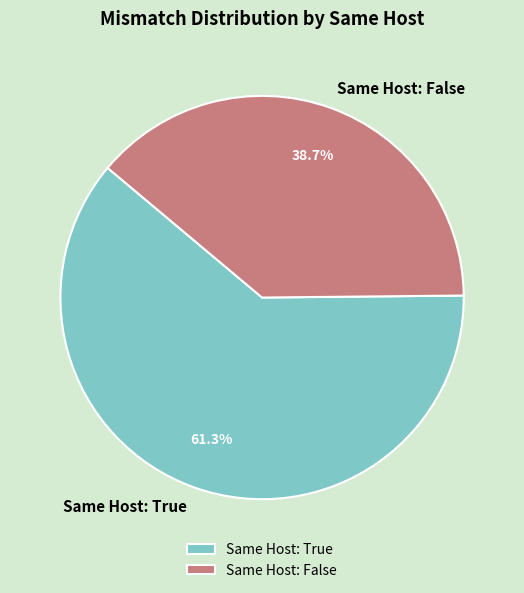

Which slice is the largest?

Same Host: True